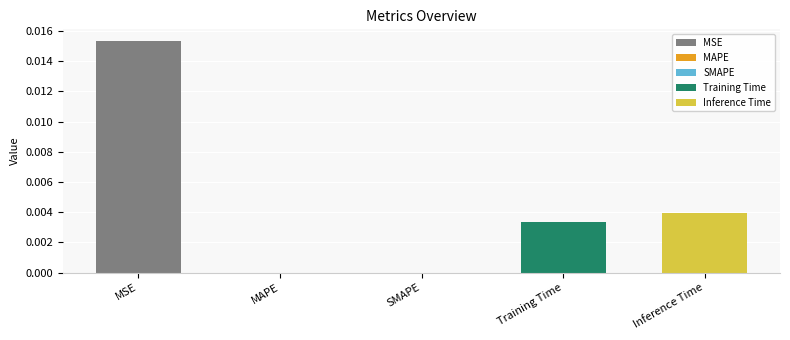

How many values are between 0 and 1?

5